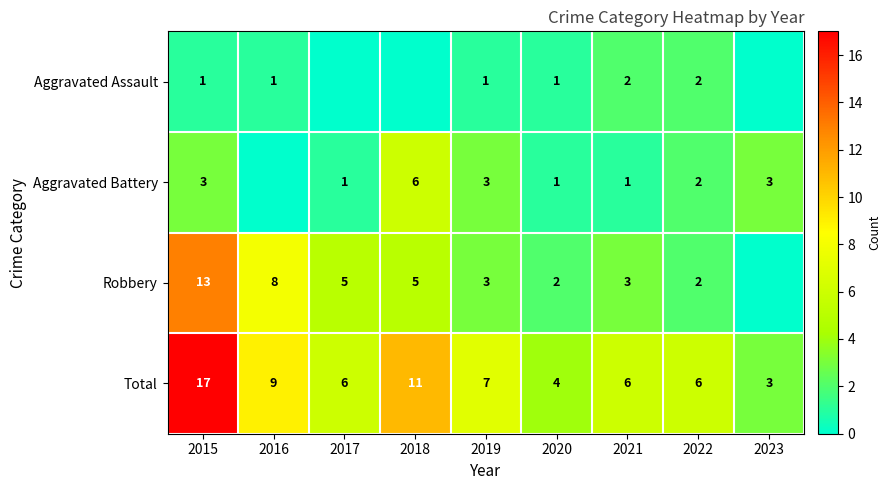

What is the difference between the Total values at 2020 and 2022?

2